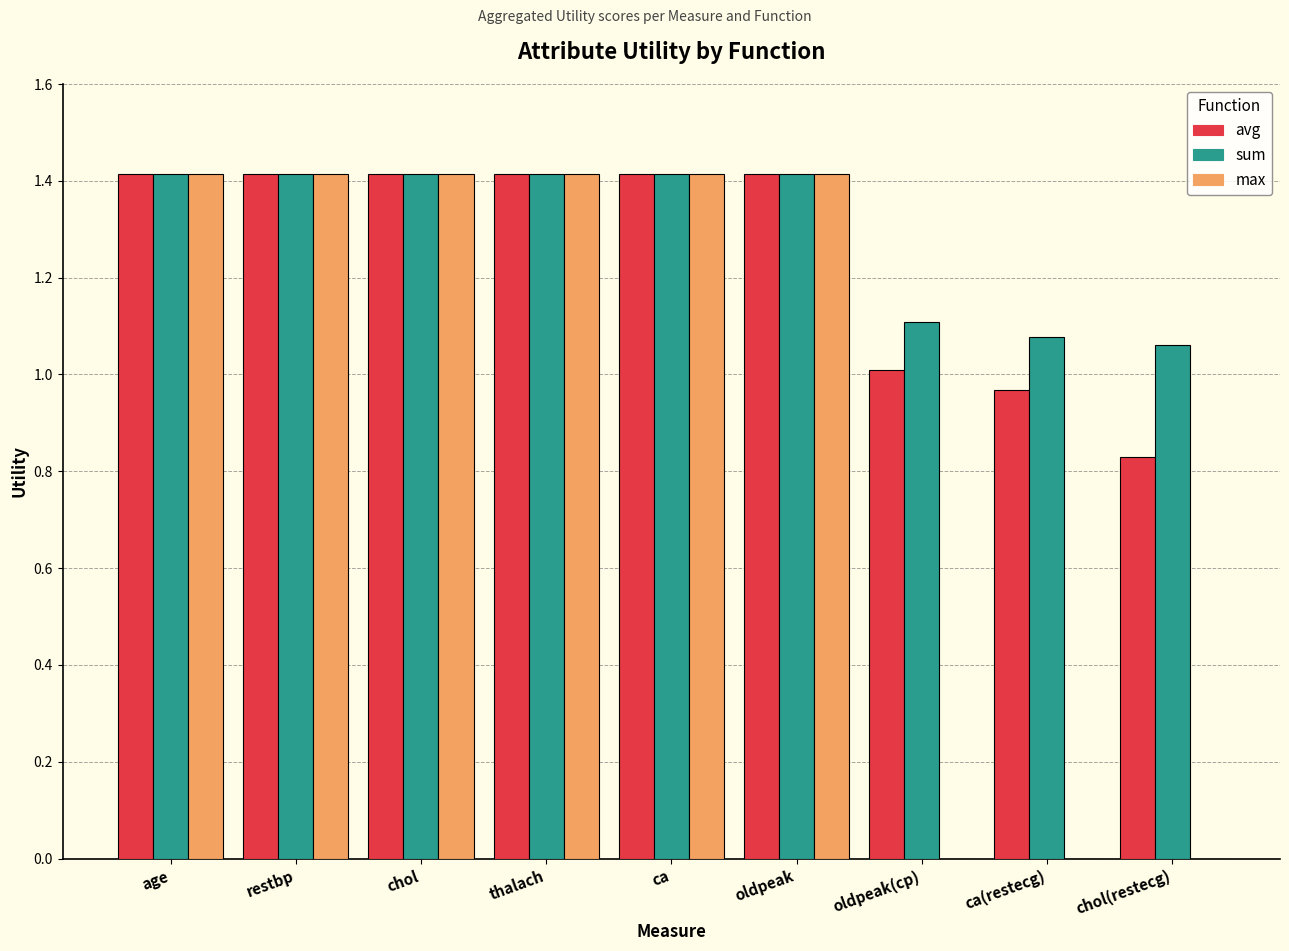

Are the bars horizontal?

No